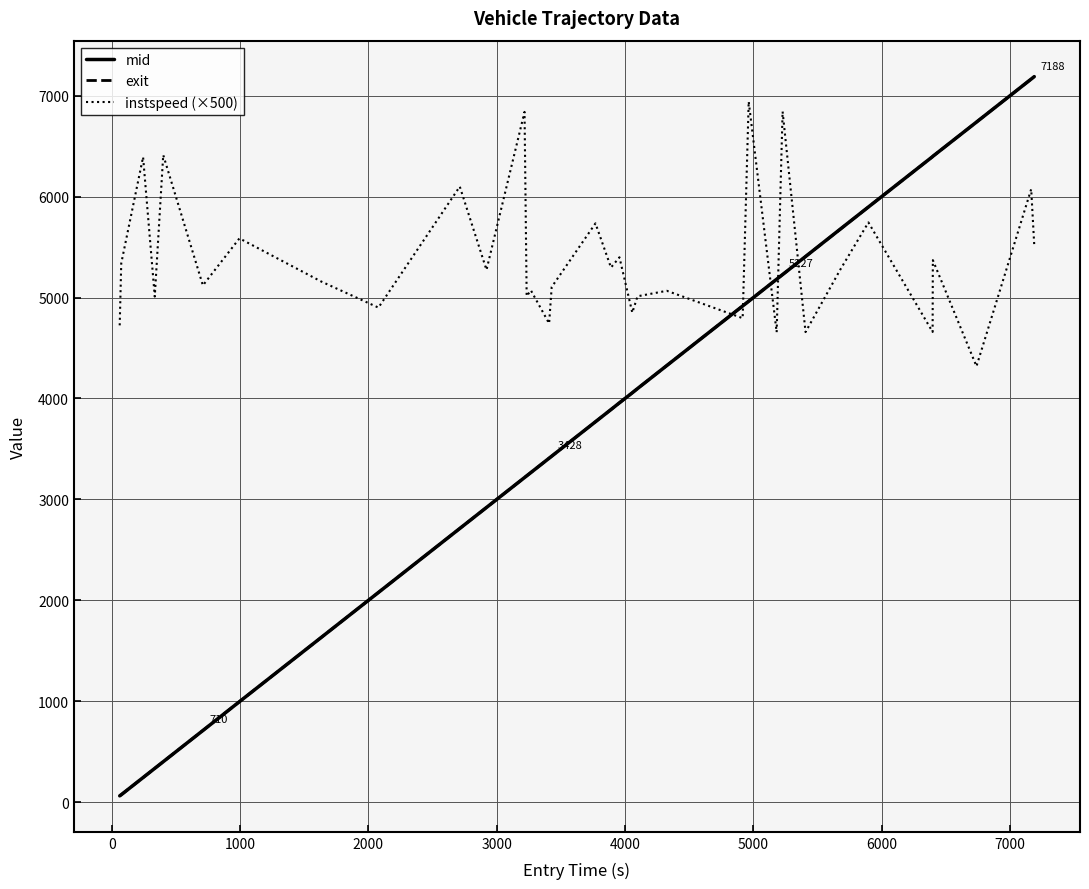

What is the difference between the maximum and minimum values in the exit series?

7125.3